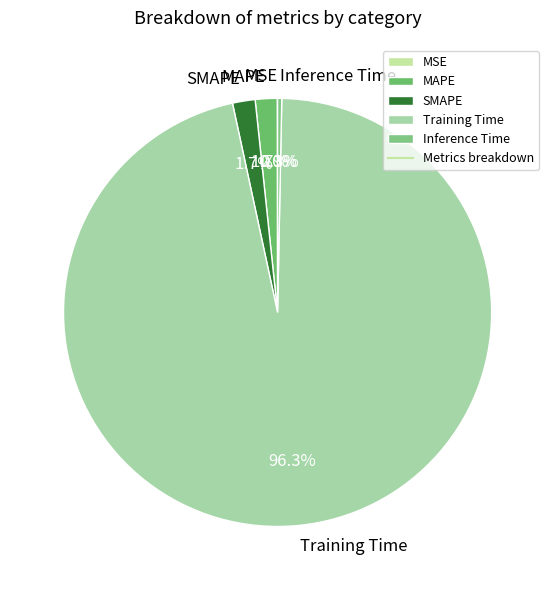

Is there any slice that represents more than half of the pie?

Yes